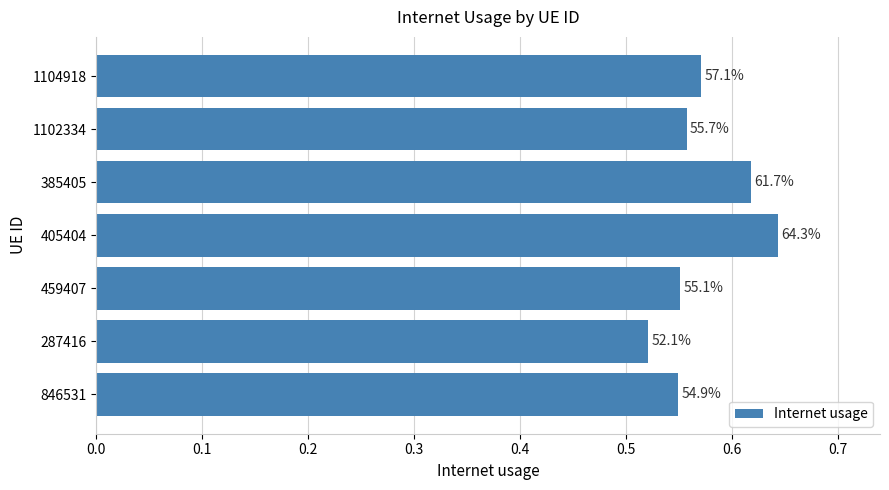

Are the bars horizontal?

Yes